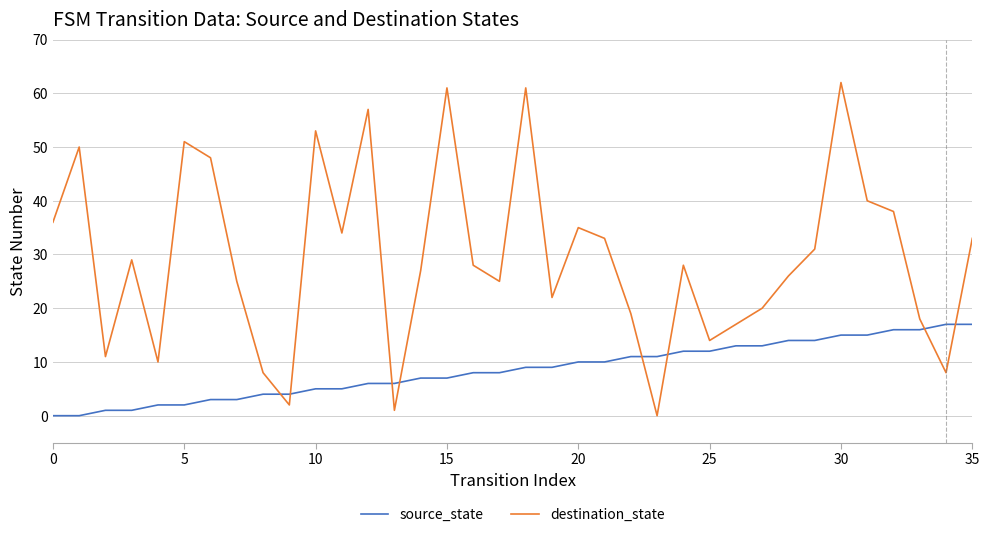

Which series has the largest total across all categories?

destination_state